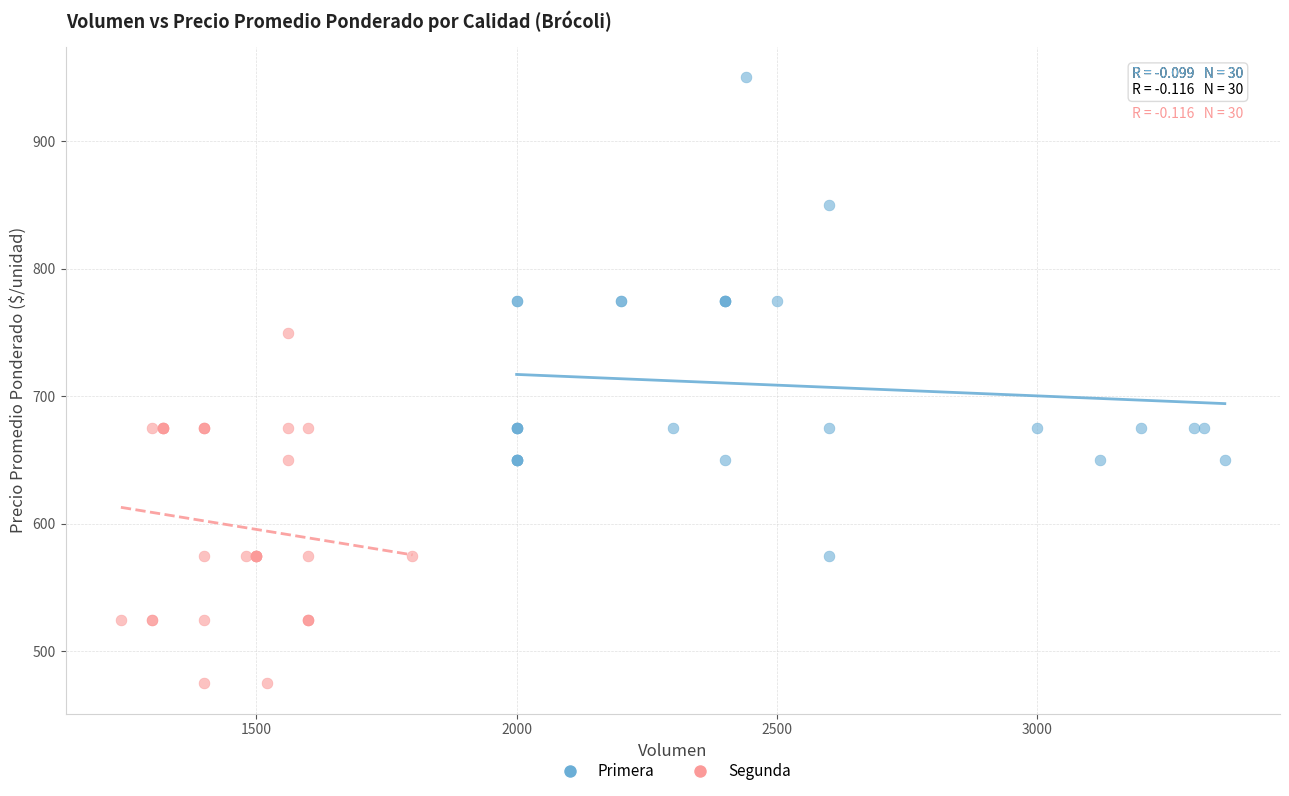

Which series contains the lowest Y value?

Segunda